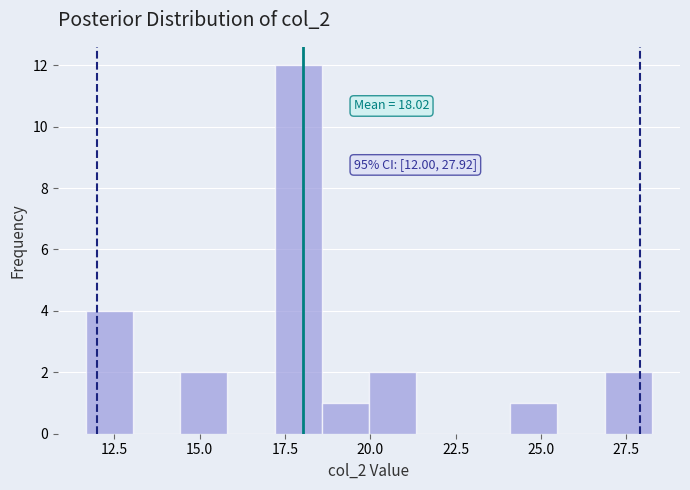

Read against the x-axis, roughly where is the centre of the tallest bar?

18.0